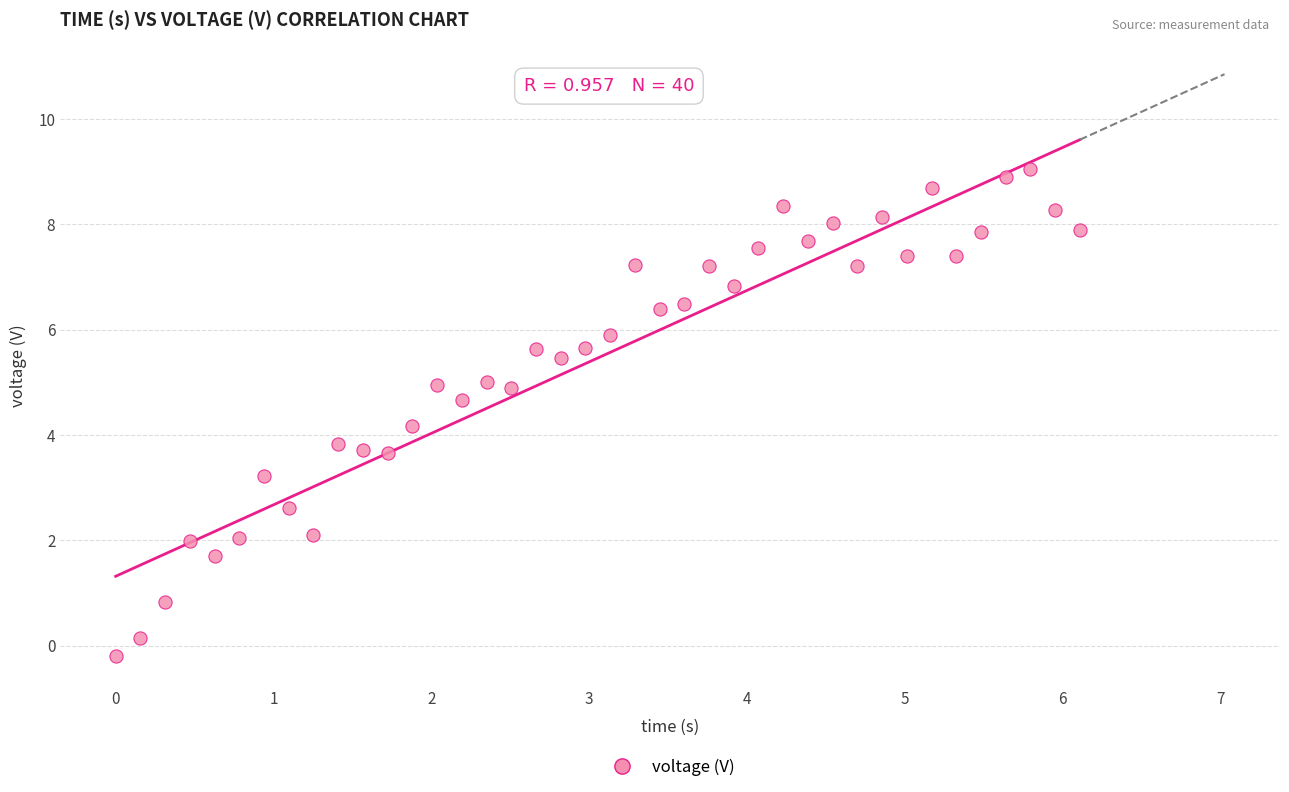

What is the range of Y values (max minus min)?

9.3